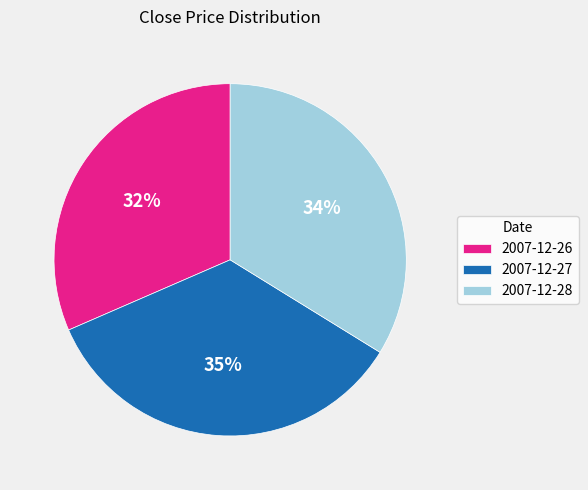

To the nearest percent, what is the average slice percentage?

33%